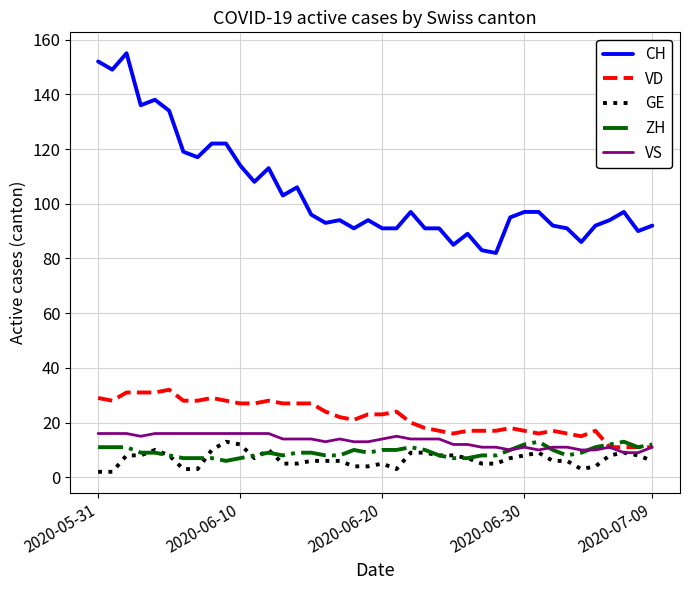

What is the minimum value for CH?

82